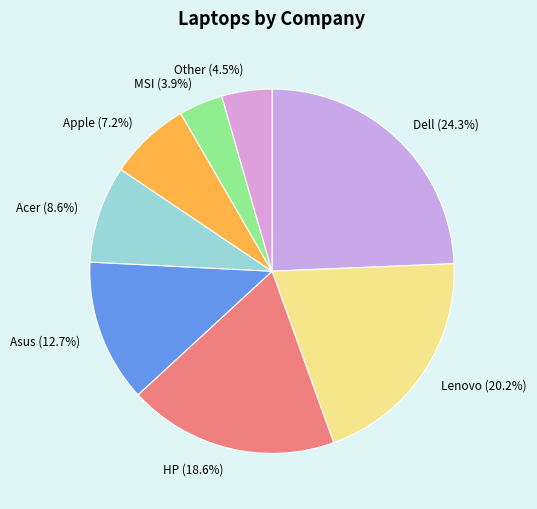

What percentage is the MSI slice, to the nearest percent?

4%